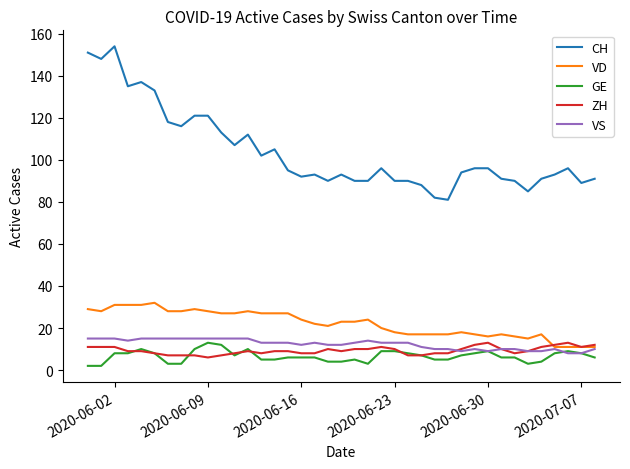

True or false: GE and CH cross at least once.

False